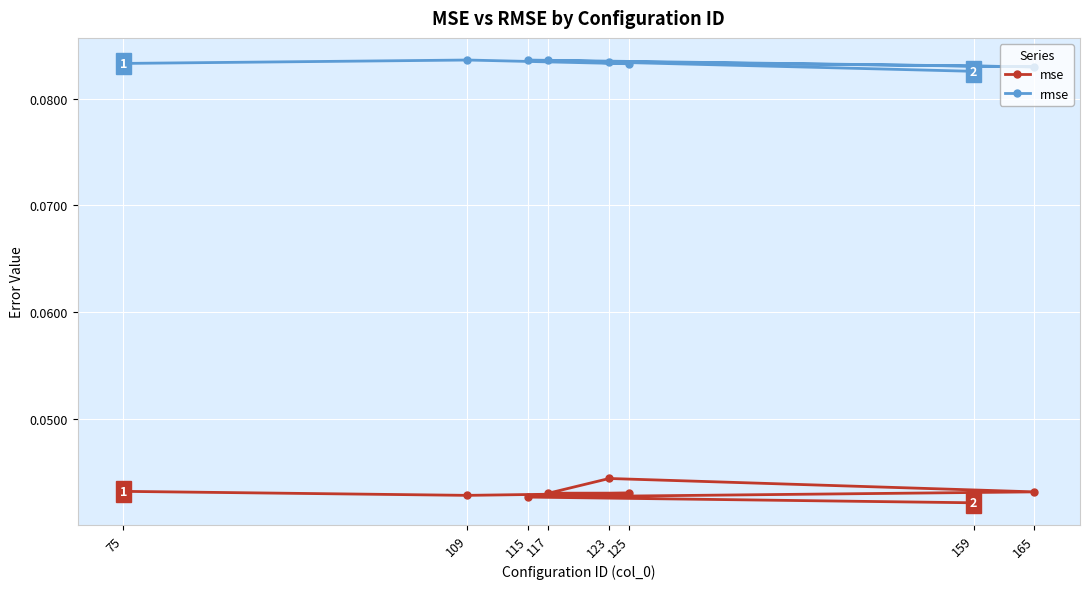

How many rmse values are between 0 and 1?

8